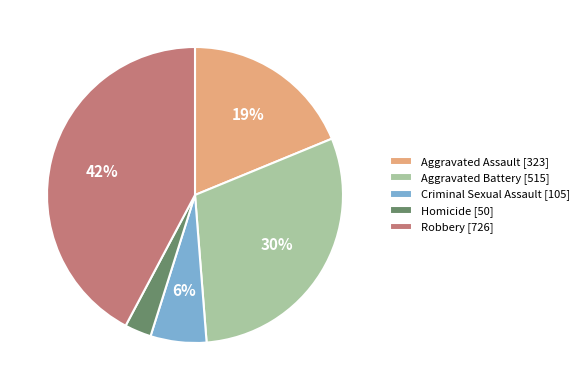

Rank the categories by value from highest to lowest.

Robbery, Aggravated Battery, Aggravated Assault, Criminal Sexual Assault, Homicide